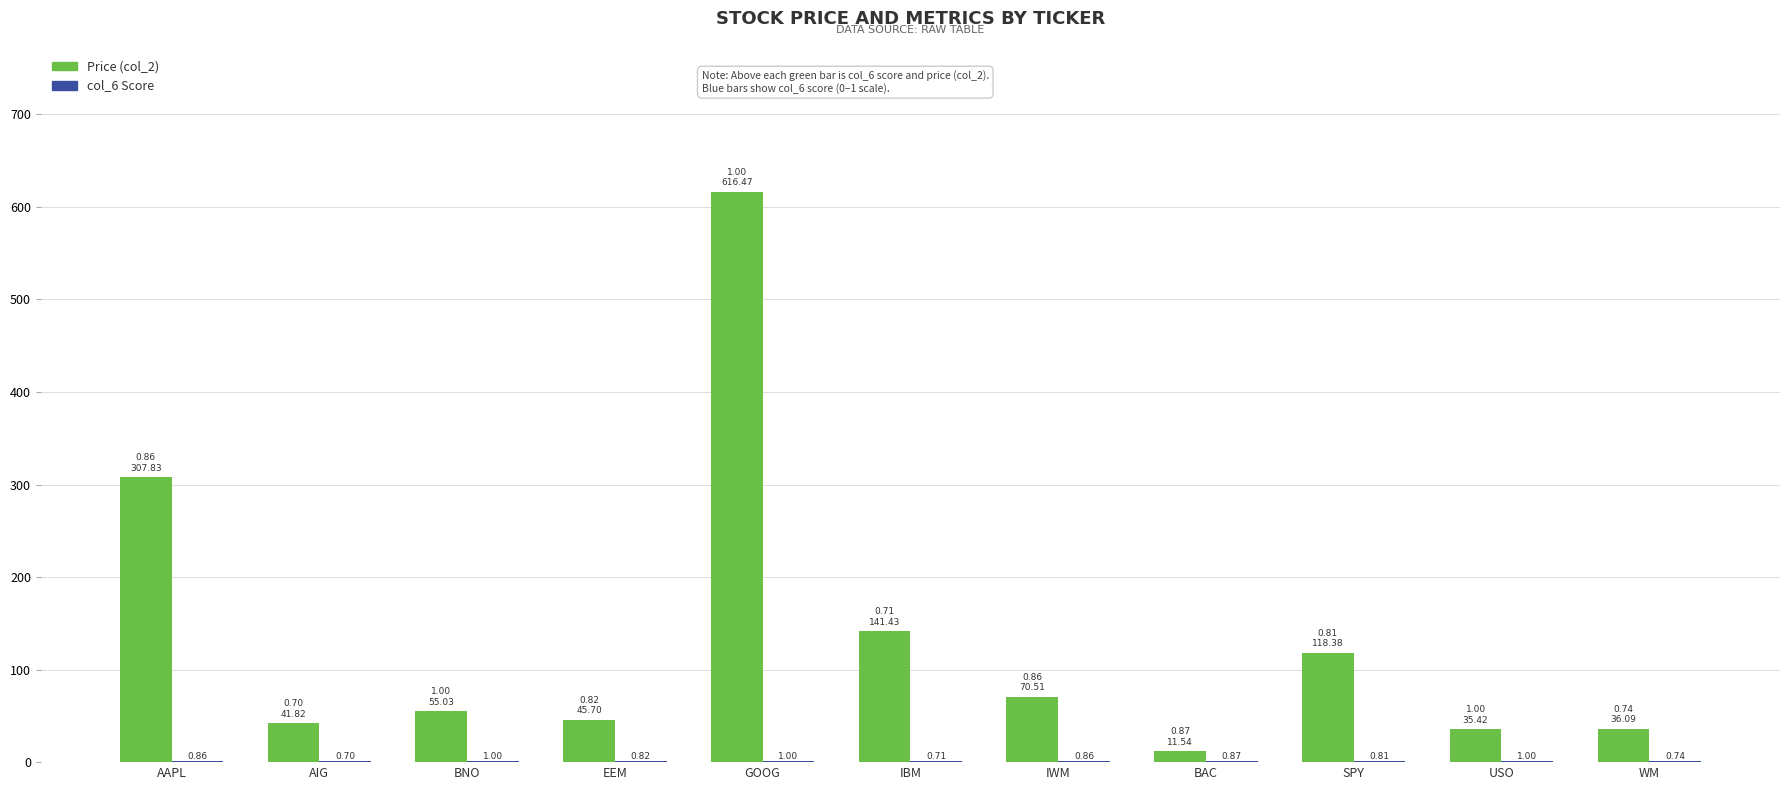

Which series changed the most between EEM and BAC?

Price (col_2)